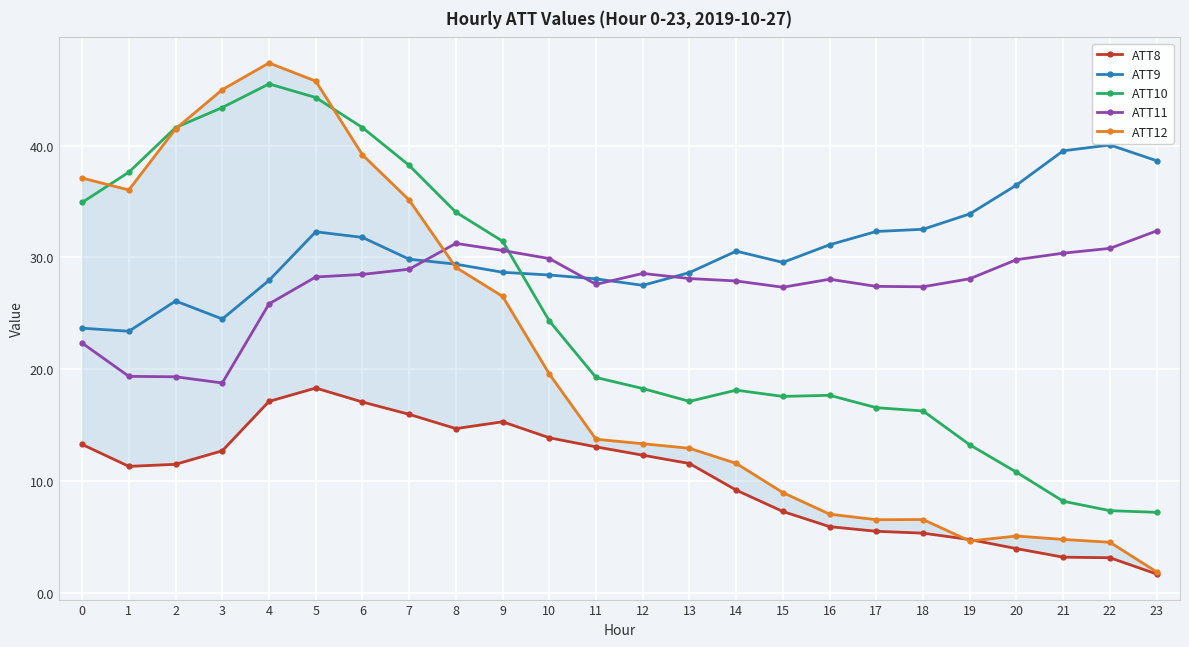

What is the value of the ATT8 point at the 2nd from the left?

11.3